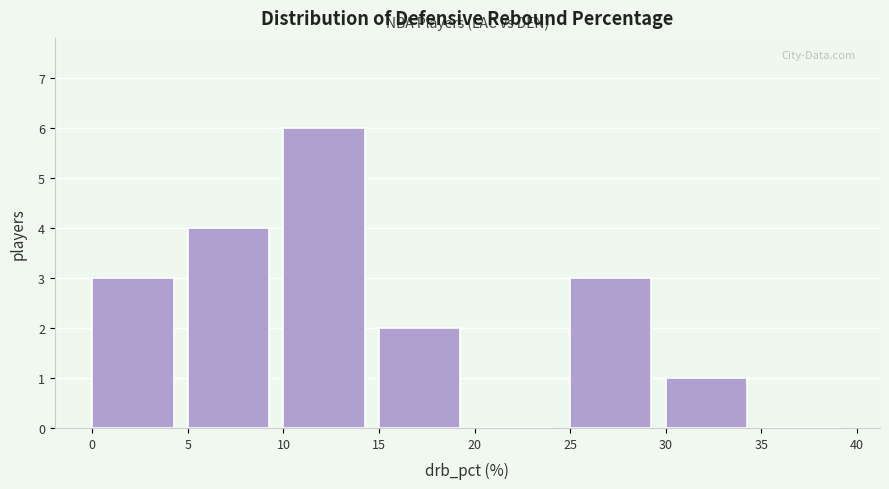

Reading left to right, transcribe this chart: for each bar, give the range it covers on the x-axis and its height. The values are not printed on the chart, so give them approximately, as read against the axis.

0 to 5: 3
5 to 10: 4
10 to 15: 6
15 to 20: 2
20 to 25: 0
25 to 30: 3
30 to 35: 1
35 to 40: 0